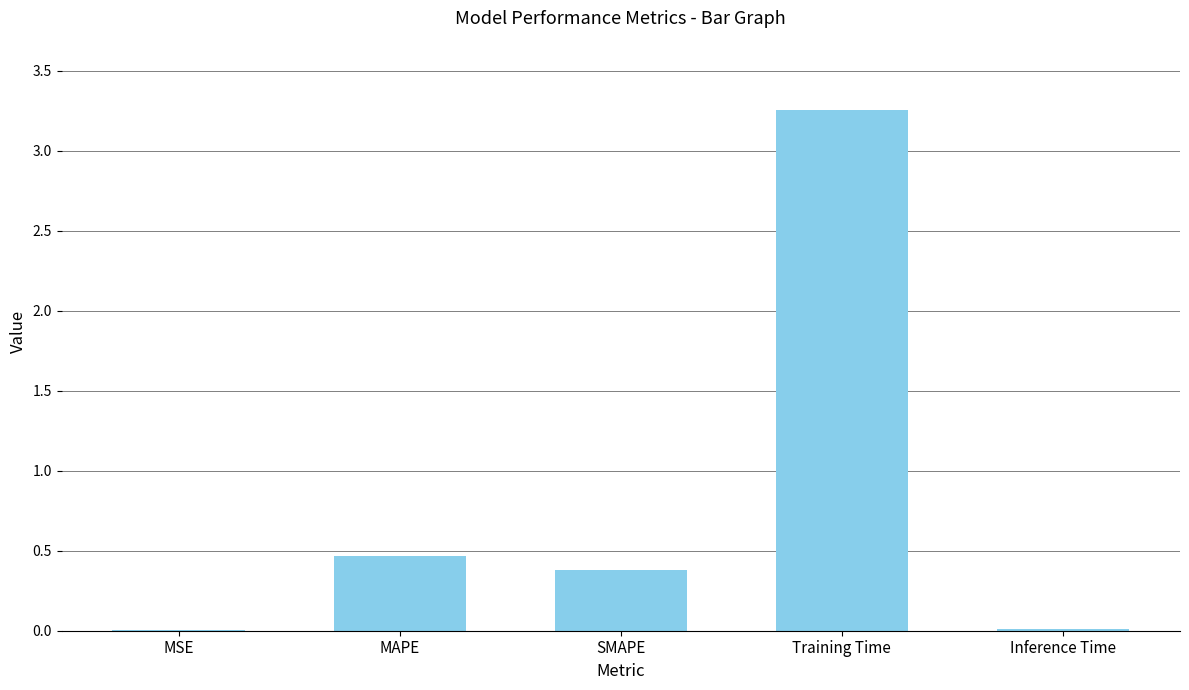

Which has a higher value, MAPE or MSE?

MAPE